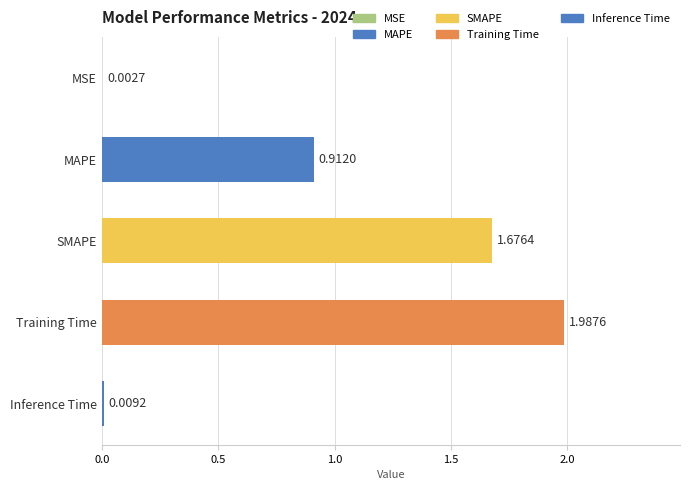

At which label is the value closest to 0?

MSE